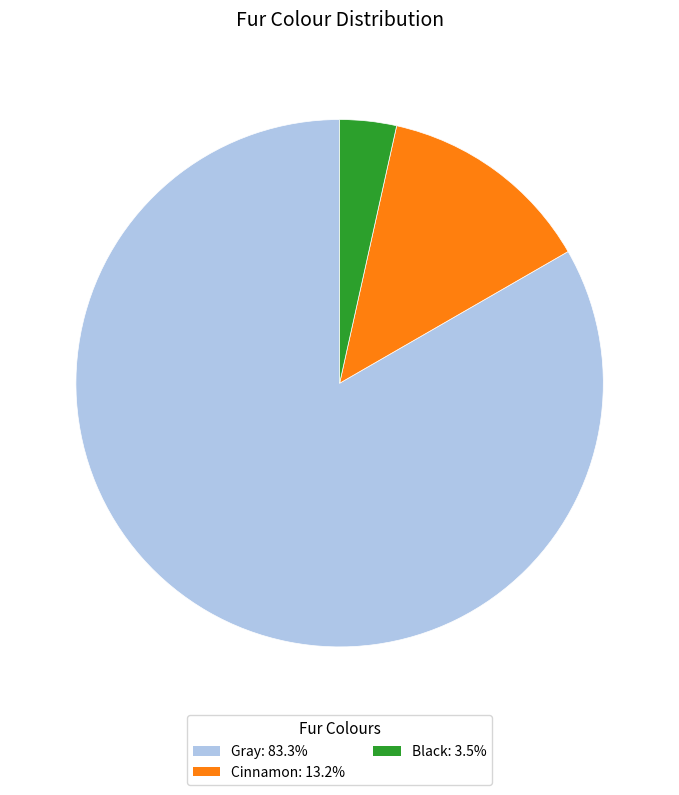

Rank the categories by value from highest to lowest.

Gray, Cinnamon, Black